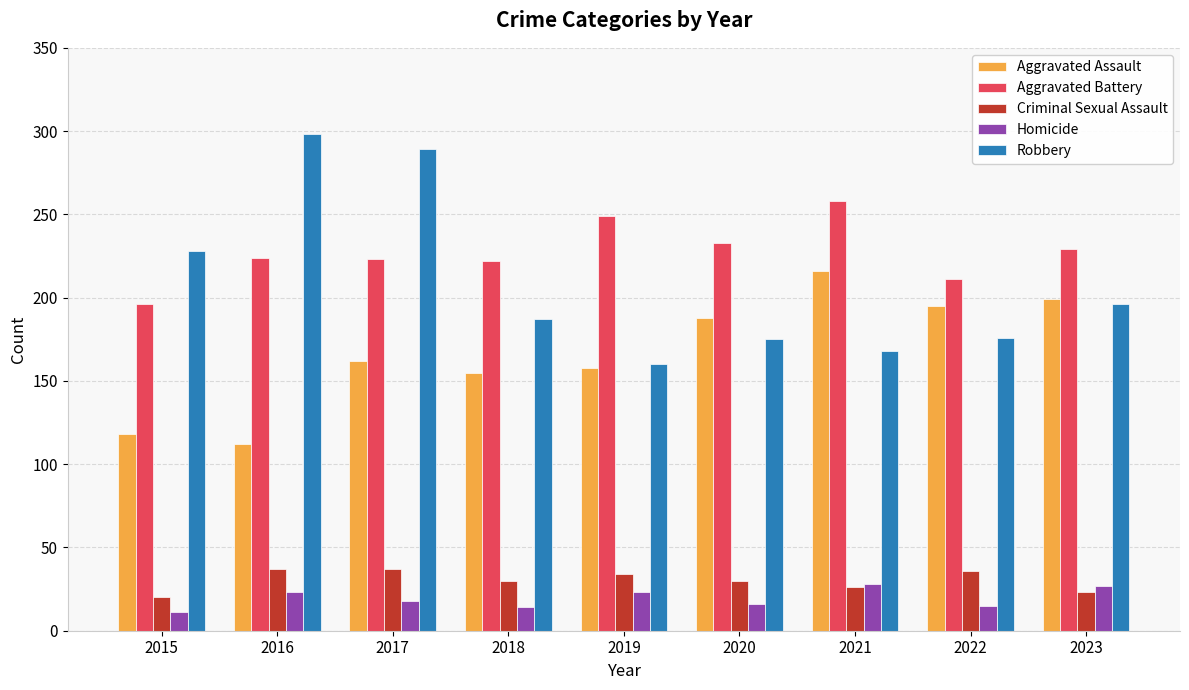

What is the sum of the Aggravated Assault values at 2021 and 2019?

374